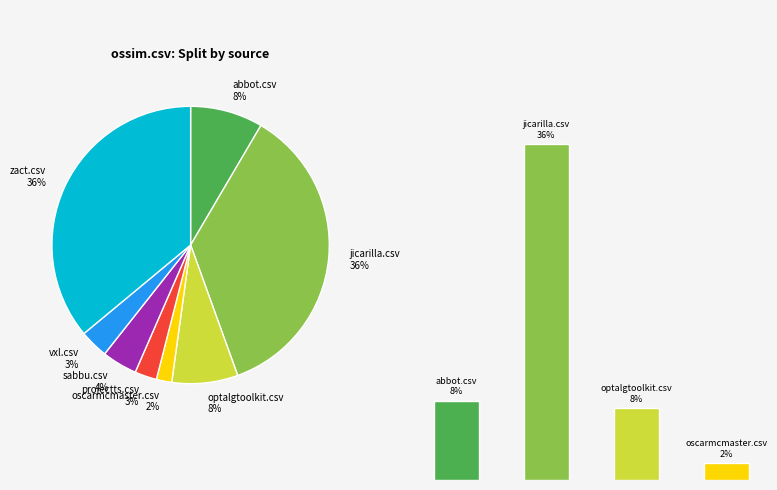

Which category accounts for the majority?

jicarilla.csv
36%